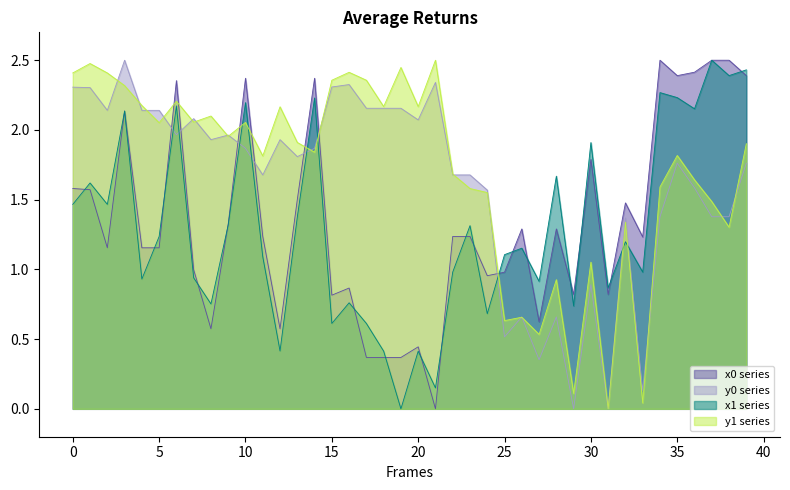

What is the sum of the y1 values at 37 and 17?

3.8